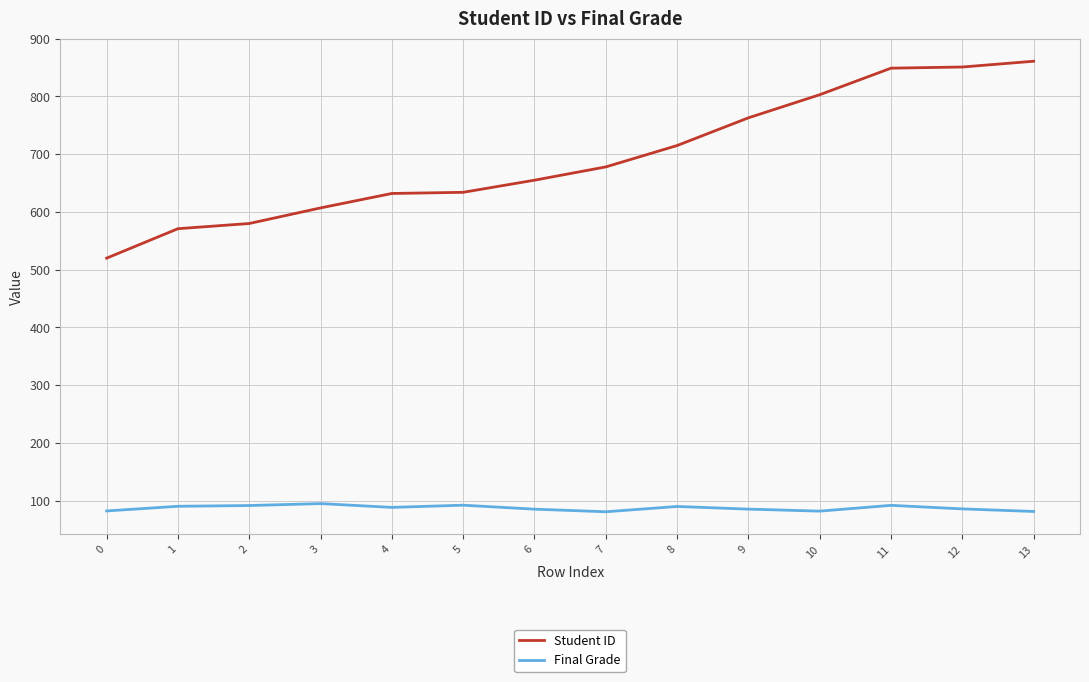

Which series changed the most between 4 and 8?

Student ID